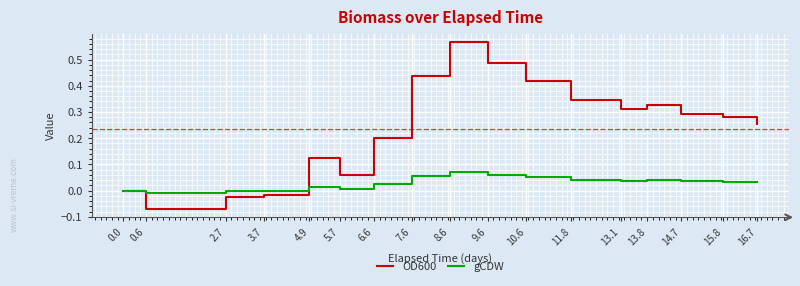

What is the sum of the OD600 values at 13.1 and 10.6?

0.7